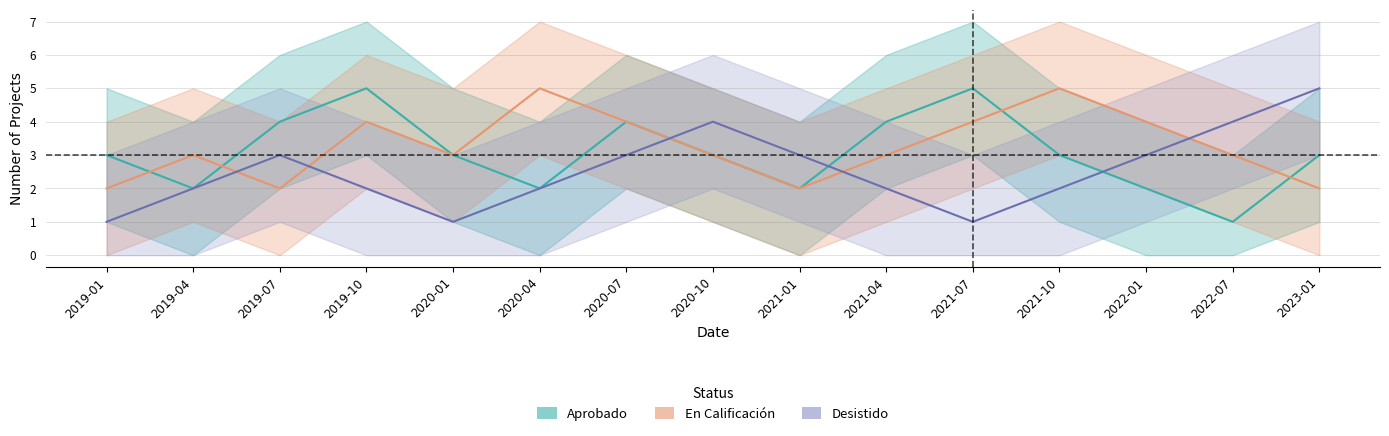

Reading right to left, what are all the values shown in this chart?

Aprobado: 2023-01=3	2022-07=1	2022-01=2	2021-10=3	2021-07=5	2021-04=4	2021-01=2	2020-10=3	2020-07=4	2020-04=2	2020-01=3	2019-10=5	2019-07=4	2019-04=2	2019-01=3
En Calificación: 2023-01=2	2022-07=3	2022-01=4	2021-10=5	2021-07=4	2021-04=3	2021-01=2	2020-10=3	2020-07=4	2020-04=5	2020-01=3	2019-10=4	2019-07=2	2019-04=3	2019-01=2
Desistido: 2023-01=5	2022-07=4	2022-01=3	2021-10=2	2021-07=1	2021-04=2	2021-01=3	2020-10=4	2020-07=3	2020-04=2	2020-01=1	2019-10=2	2019-07=3	2019-04=2	2019-01=1